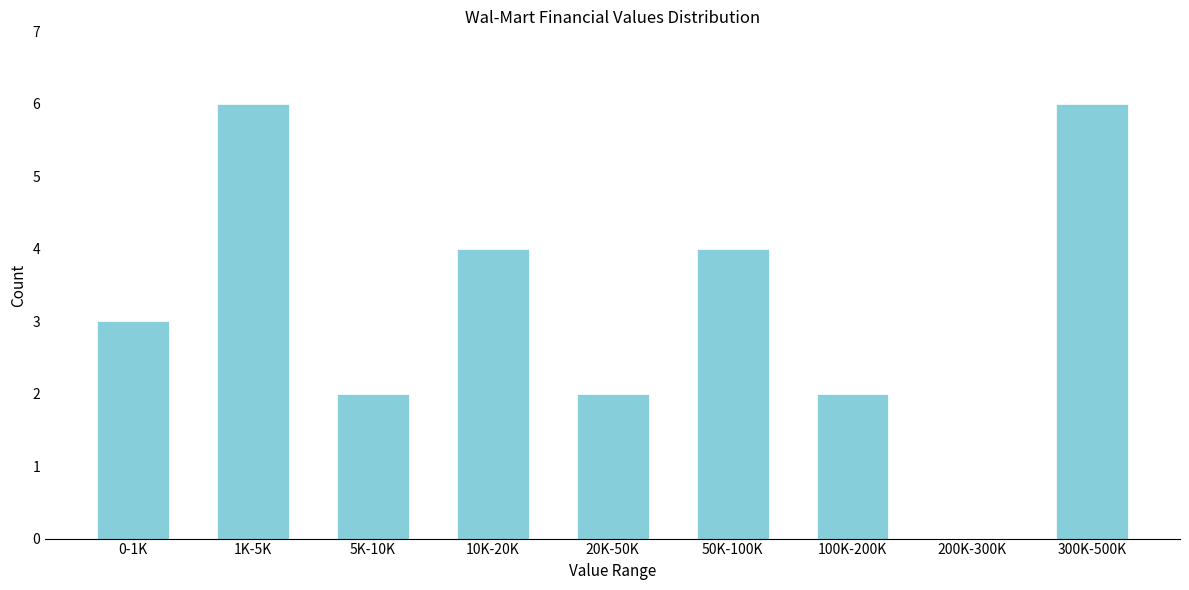

Reading left to right, what are all the values shown in this chart?

0-1K=3	1K-5K=6	5K-10K=2	10K-20K=4	20K-50K=2	50K-100K=4	100K-200K=2	200K-300K=0	300K-500K=6